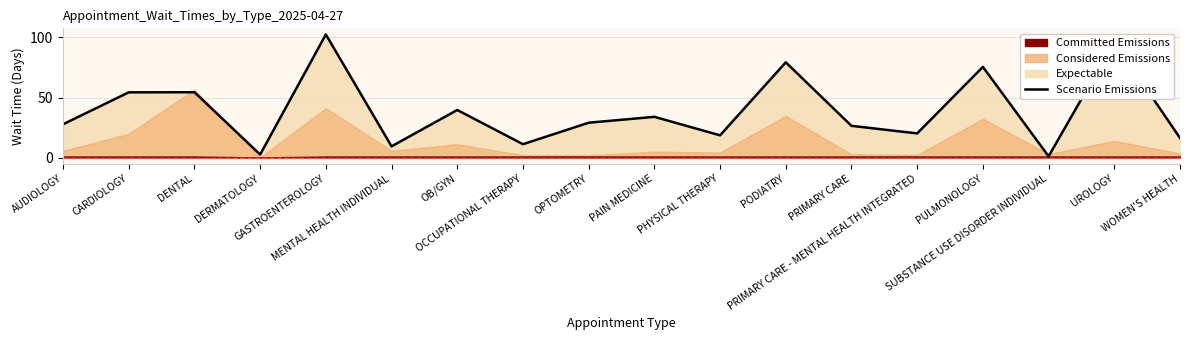

Count the number of values greater than 29.

8